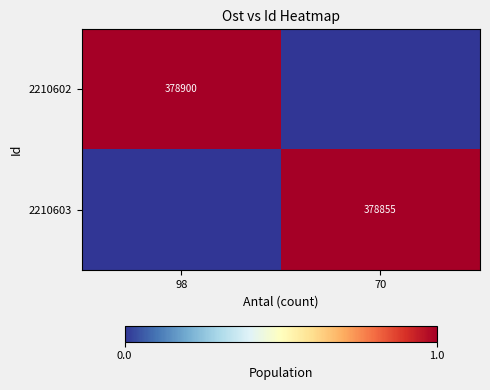

Is it true that 2210602 equals 378900 at 98?

True